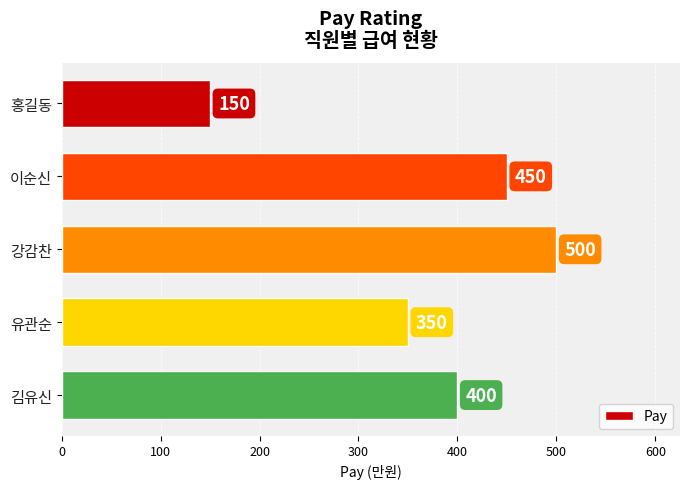

What position from the bottom is 강감찬?

3